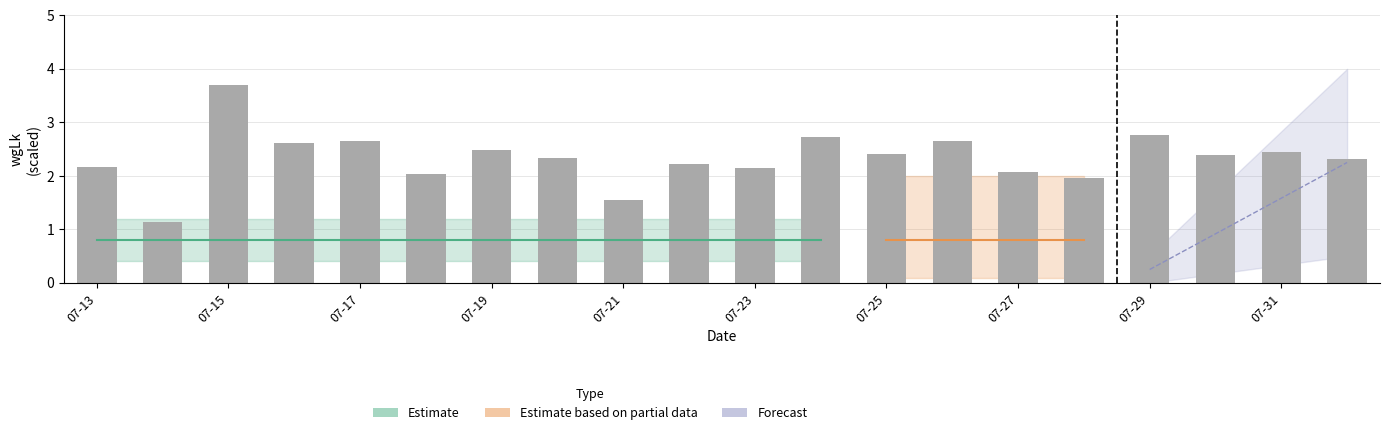

Where does the data first go above 2?

07-13